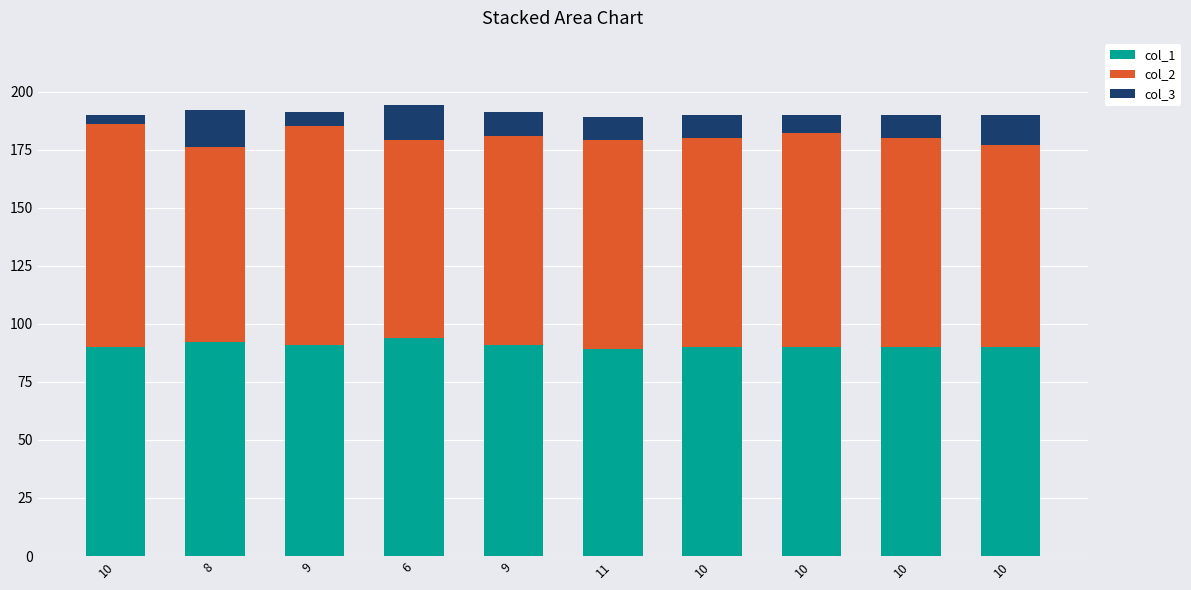

Read the col_2 value at 8, to the nearest 10.

80